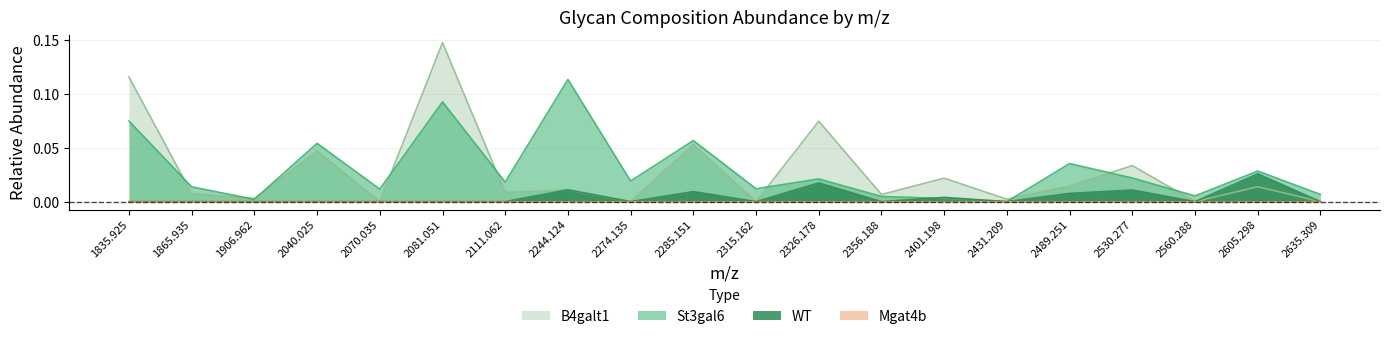

Which has a higher value, 2431.209 or 2326.178?

2326.178